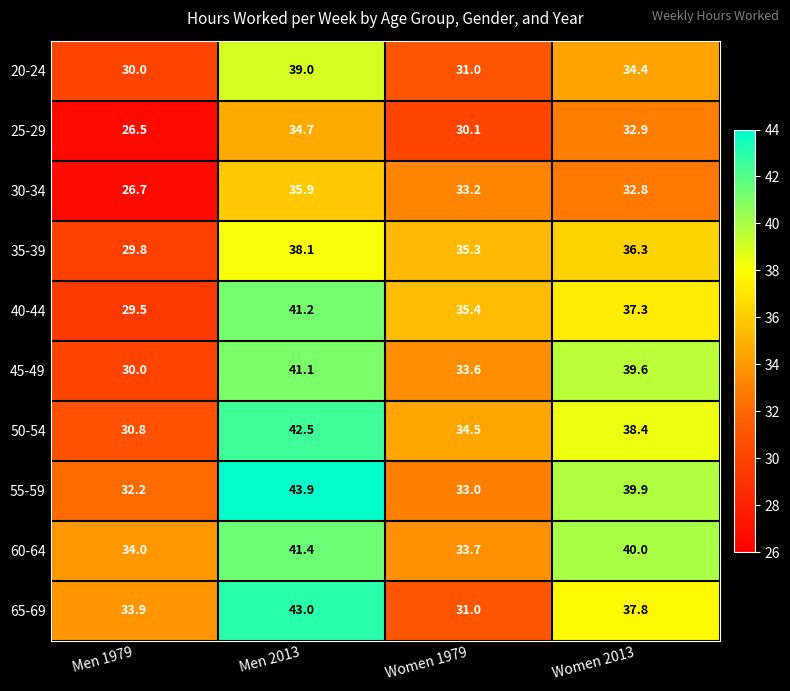

How many data points in 35-39 are above 36?

2